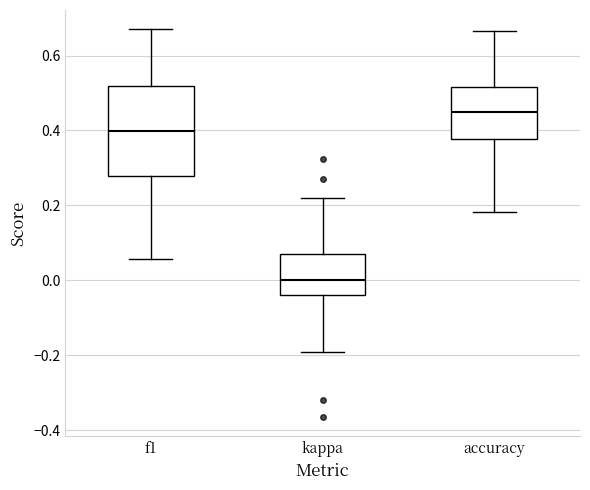

Reading left to right, transcribe this box plot: for each box, give where its median line is, the range the box spans, and where its two whiskers end, as read against the y-axis. The values are not printed on the chart, so give them approximately, as read against the axis.

f1: median 0.40, box 0.28 to 0.52, whiskers 0.06 to 0.66
kappa: median 0.00, box -0.04 to 0.08, whiskers -0.20 to 0.22
accuracy: median 0.44, box 0.38 to 0.52, whiskers 0.18 to 0.66